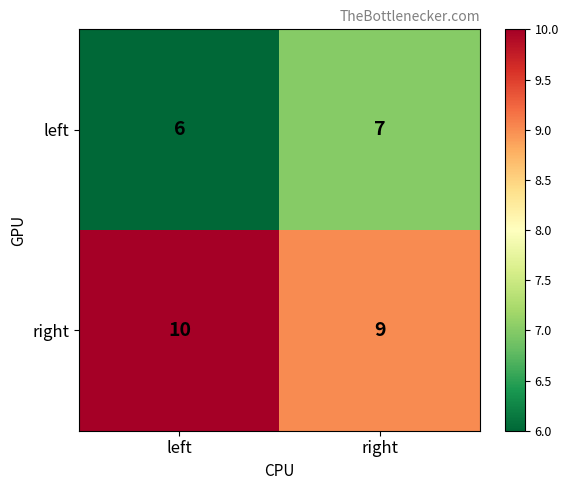

What is the average value of the right series?

10